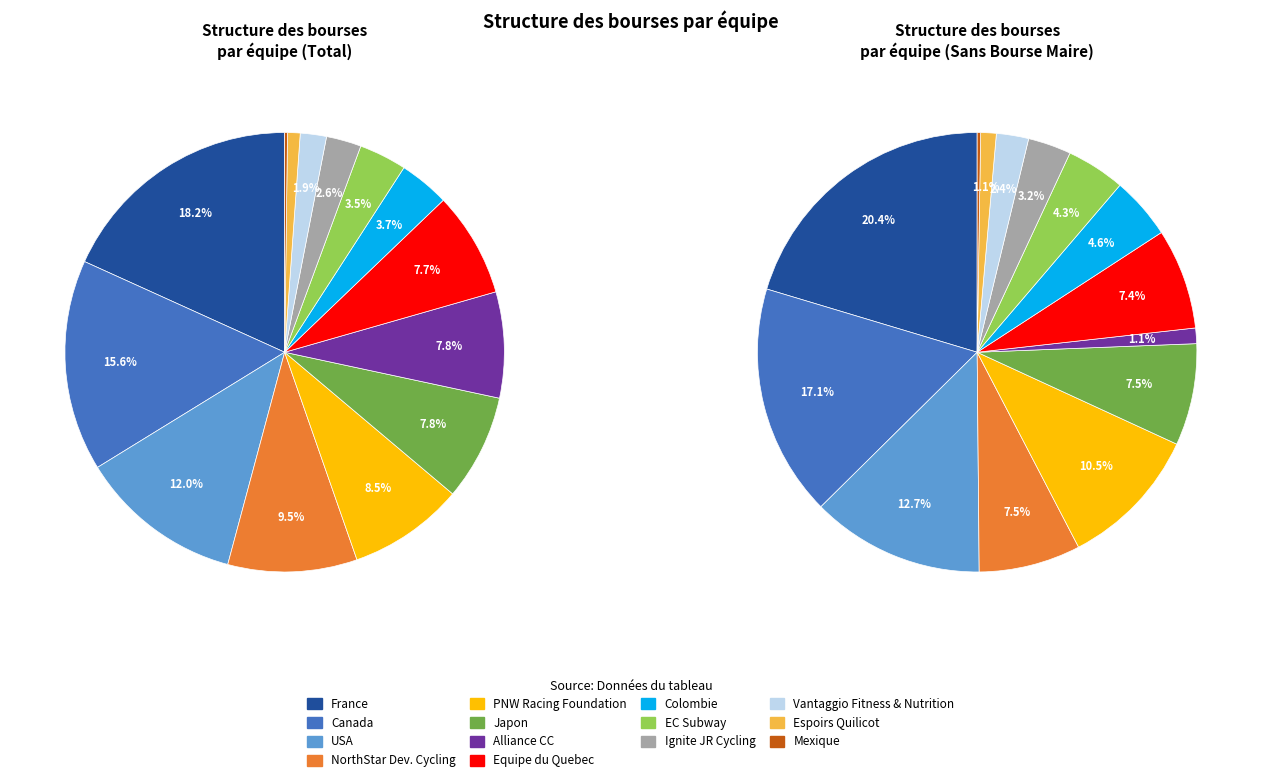

True or false: Vantaggio Fitness & Nutrition accounts for 2% of the total.

True